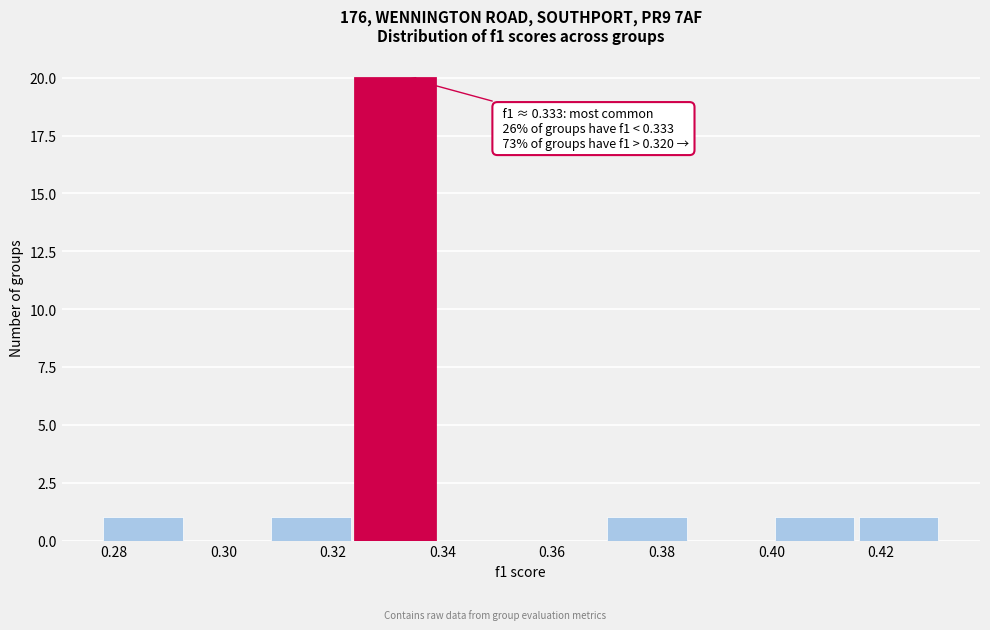

Over which range of the x-axis is the bar tallest?

0.324 to 0.338